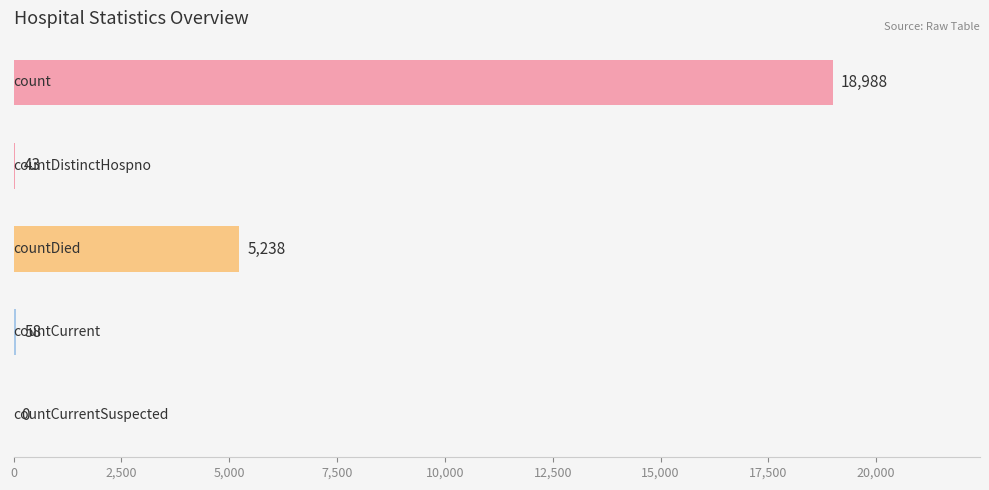

What is the maximum value shown in the chart?

18988